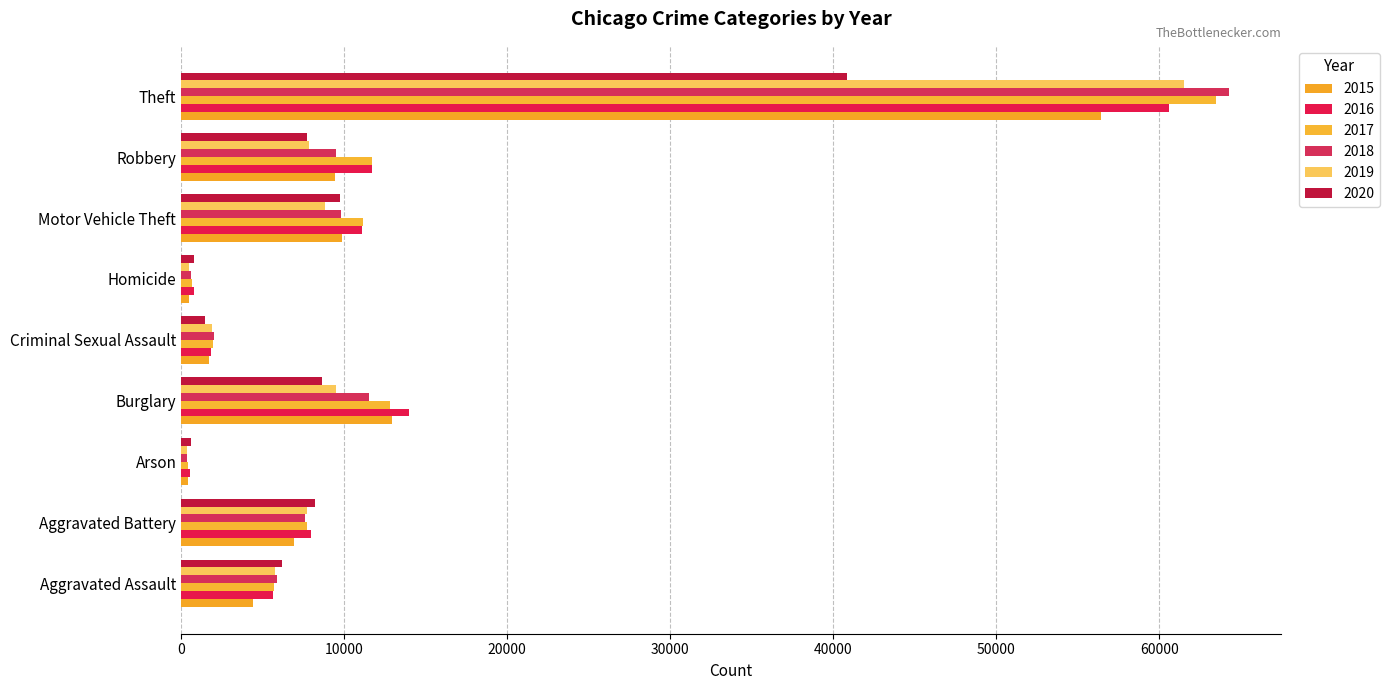

Read the 2016 value at Aggravated Assault, to the nearest 50.

5600